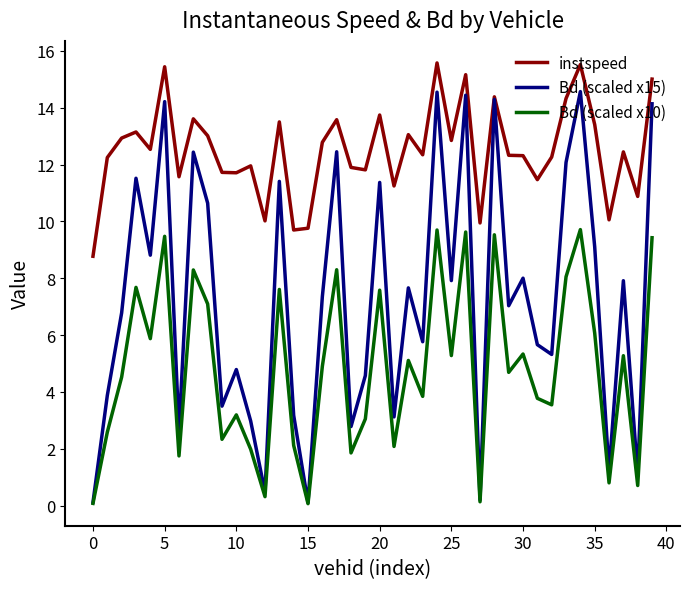

True or false: instspeed and Bd (scaled x10) intersect in this chart.

False